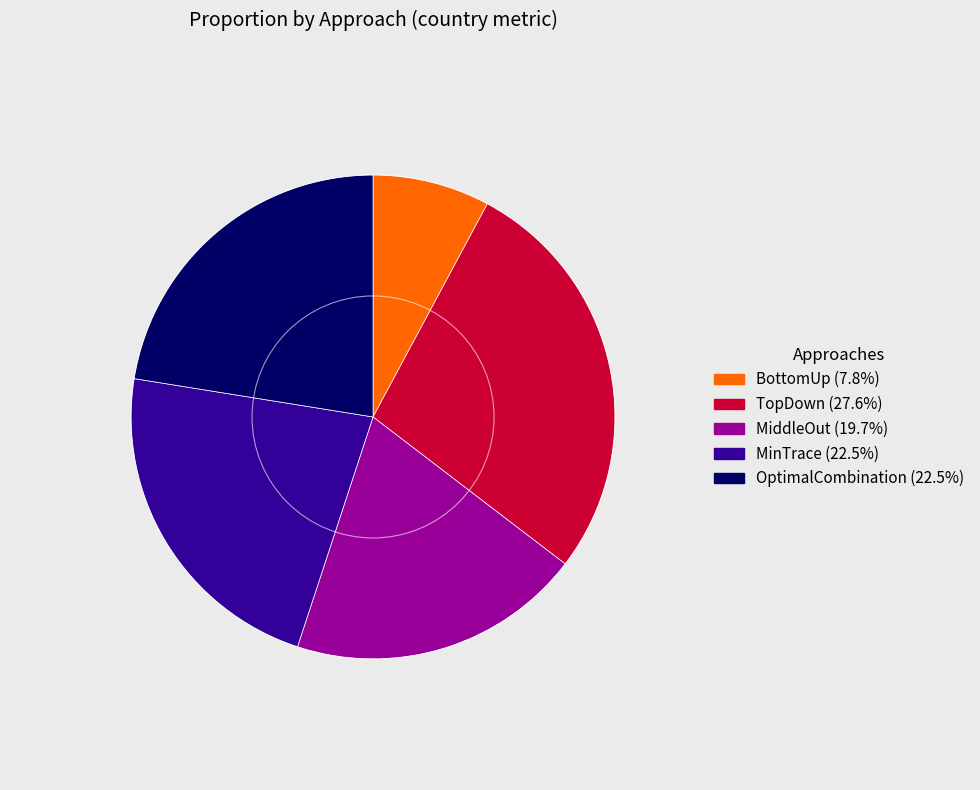

Do MiddleOut and OptimalCombination together represent more than half of the pie?

No